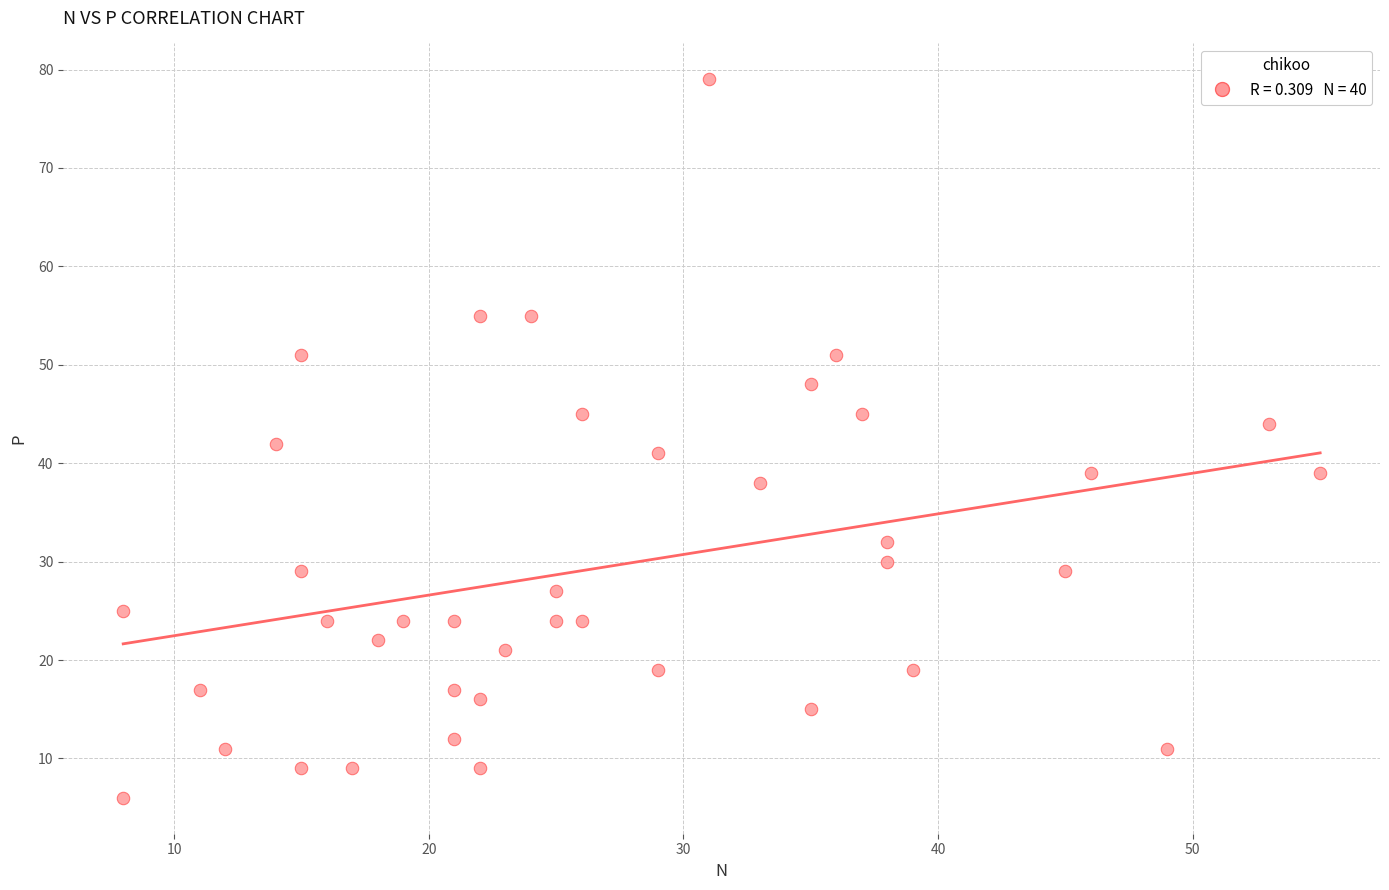

What is the range of X values (max minus min)?

47